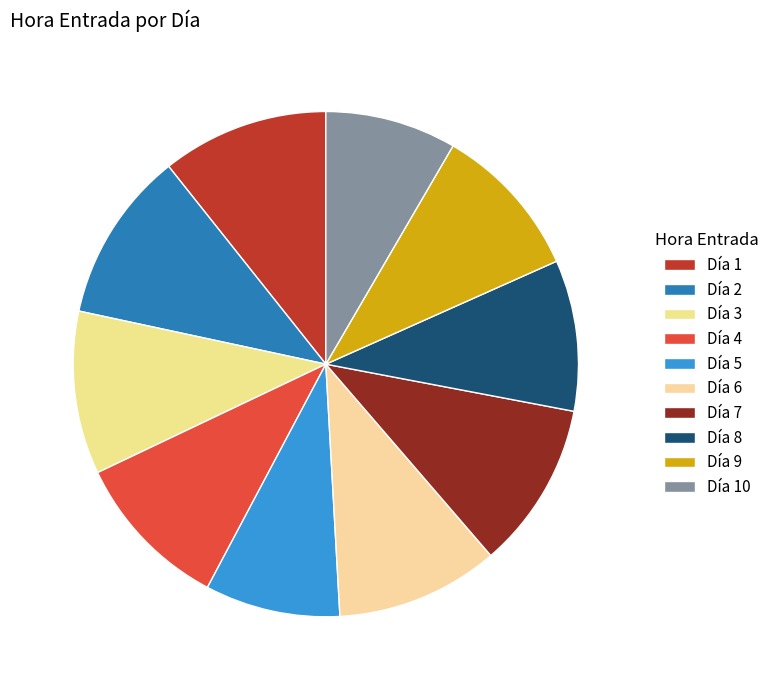

Does any single category account for the majority?

No